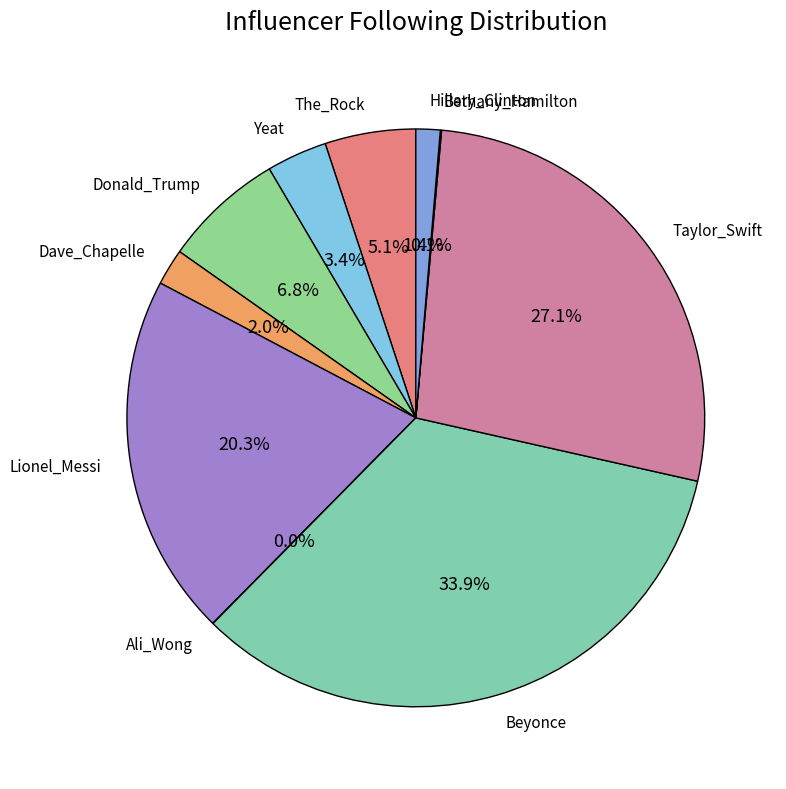

What is the ratio of the value at The_Rock to the value at Taylor_Swift?

0.2